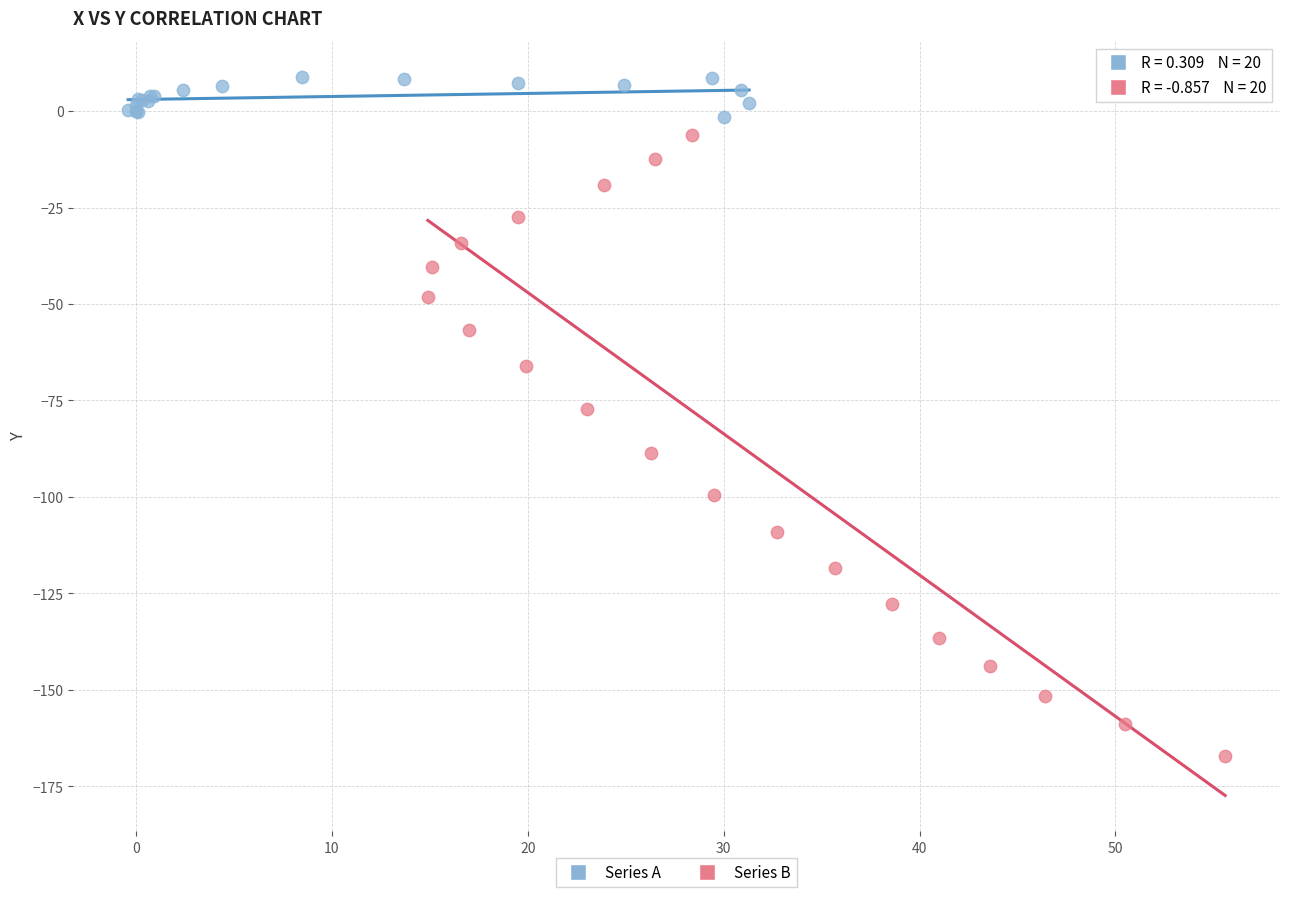

What are all the series names shown in the legend?

Series A, Series B